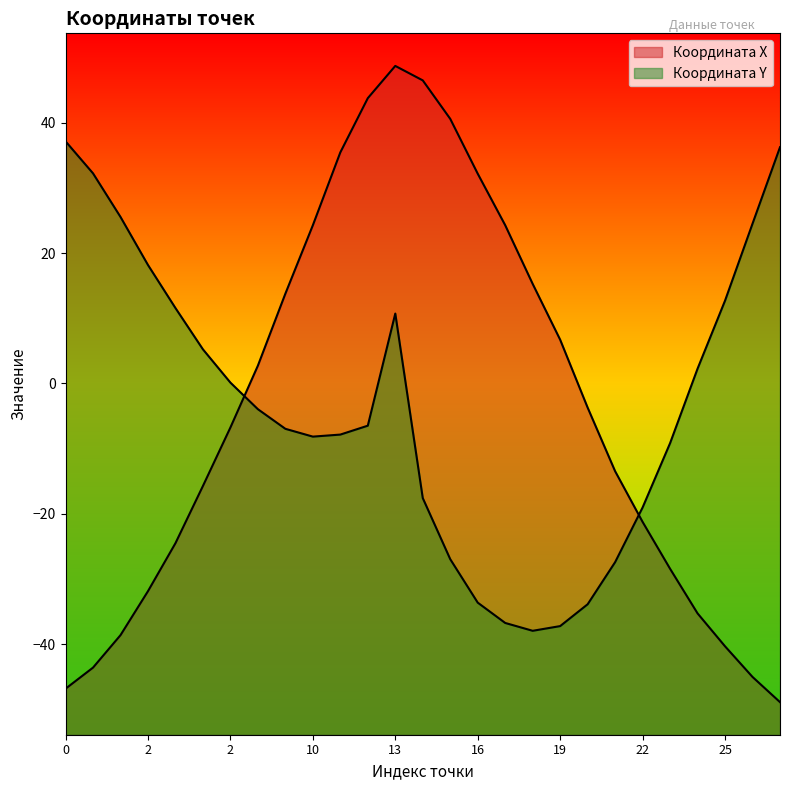

Which series changed the most between 24 and 27?

Координата Y